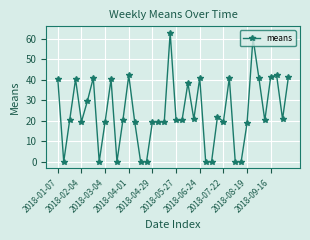

What is the difference between the maximum and minimum values?

63.0